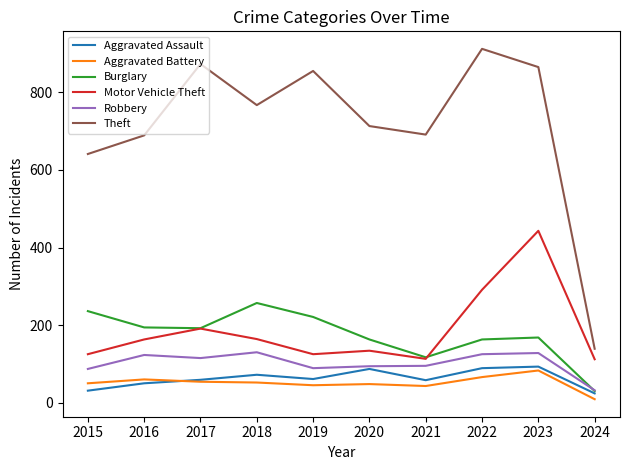

Which series has the widest spread of values?

Theft